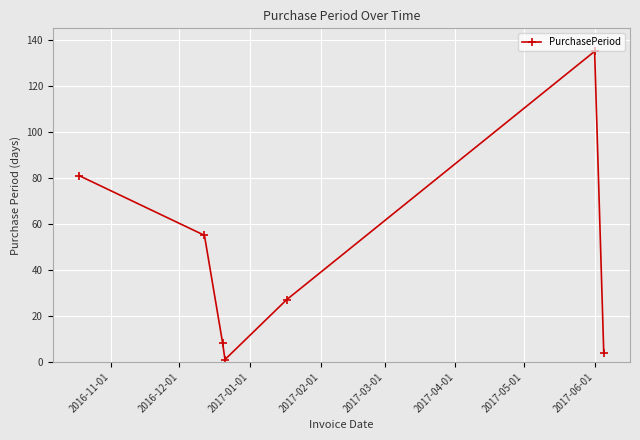

What is the average value?

44